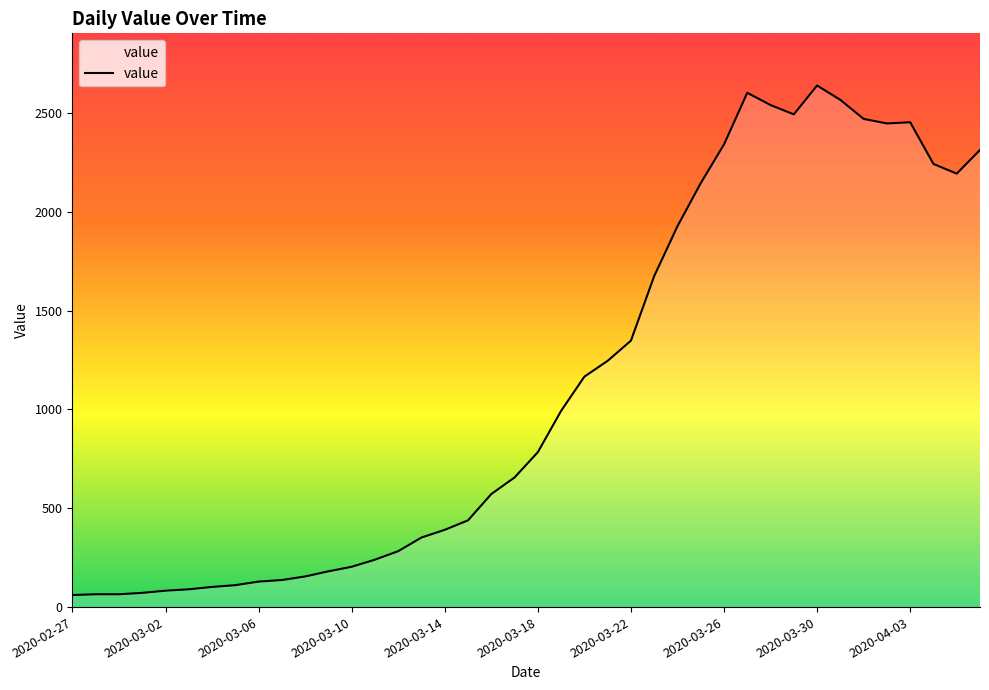

What is the smallest value displayed?

61